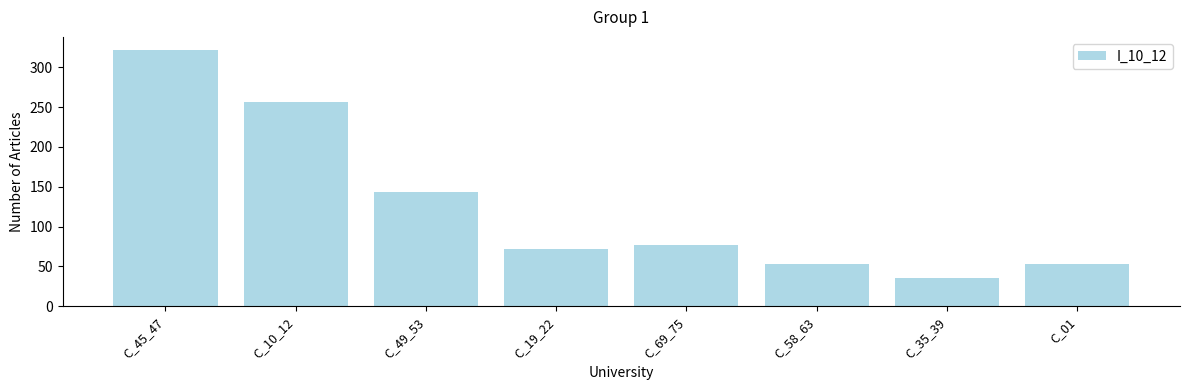

What is the value of the 8th bar from the left?

53.5